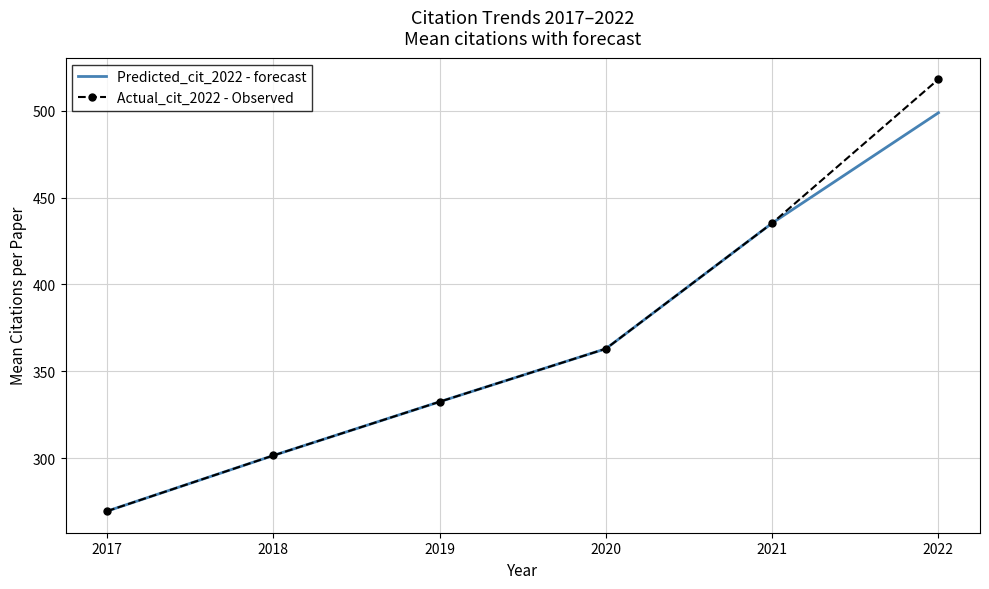

What is the maximum value for Predicted_cit_2022 - forecast?

498.9